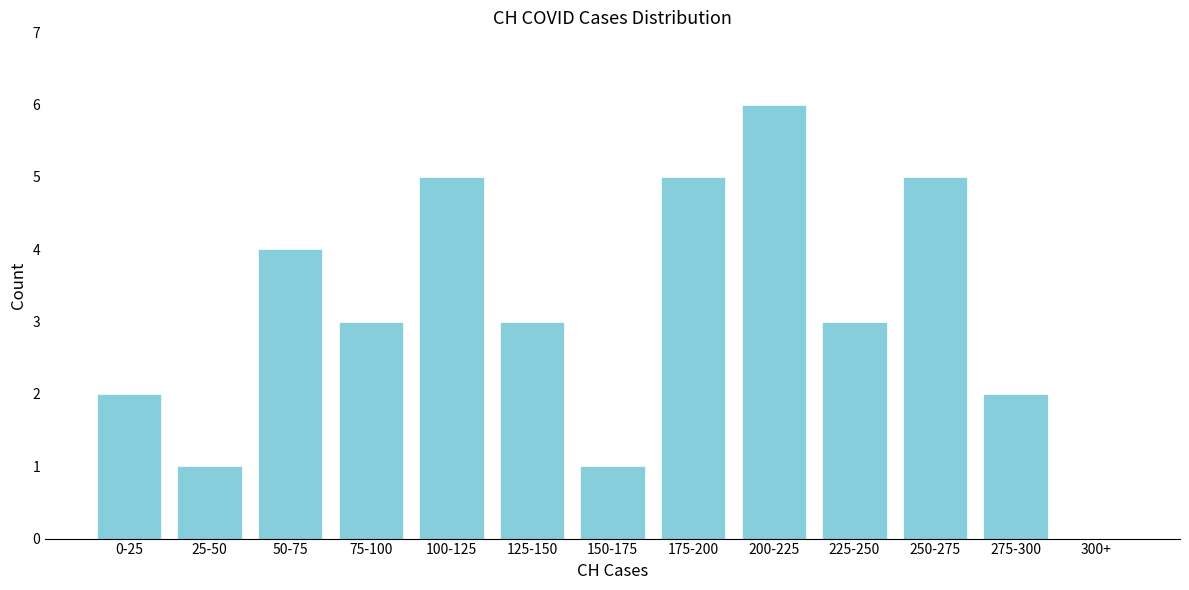

Reading left to right, transcribe all the data shown in this chart.

0-25=2	25-50=1	50-75=4	75-100=3	100-125=5	125-150=3	150-175=1	175-200=5	200-225=6	225-250=3	250-275=5	275-300=2	300+=0